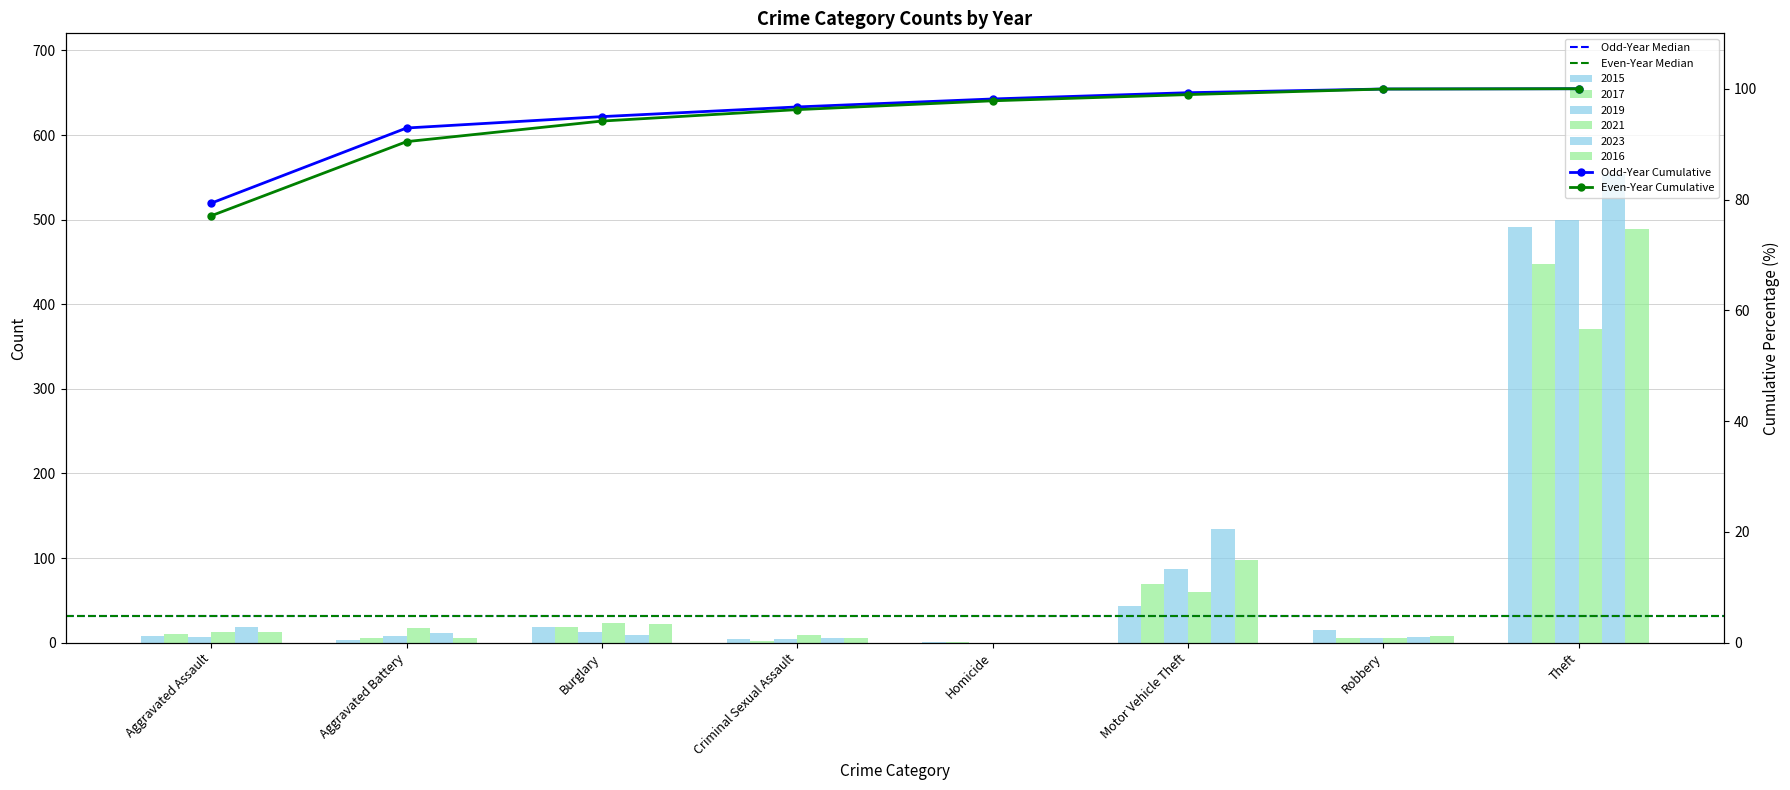

What position from the left is Criminal Sexual Assault?

4